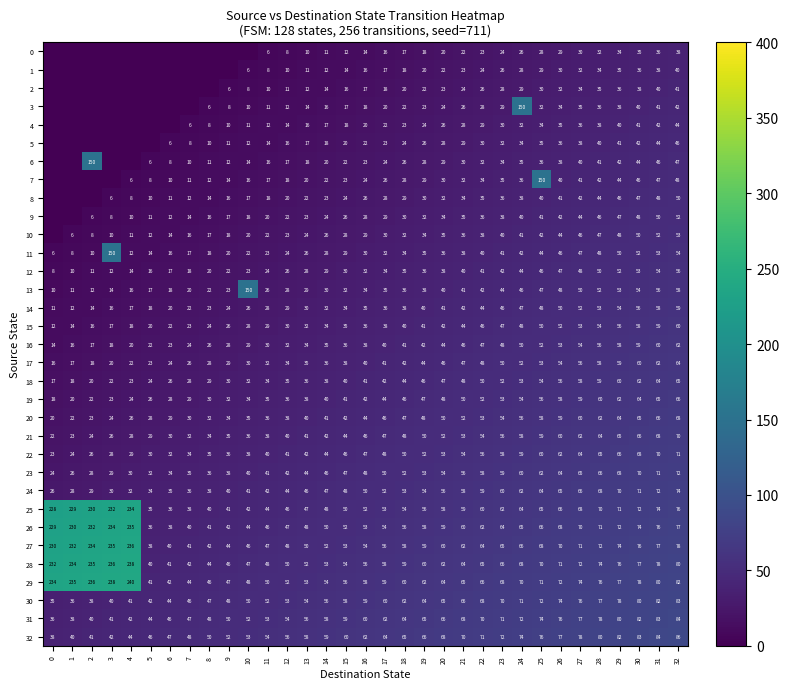

What is the average value of the 32 series?

62